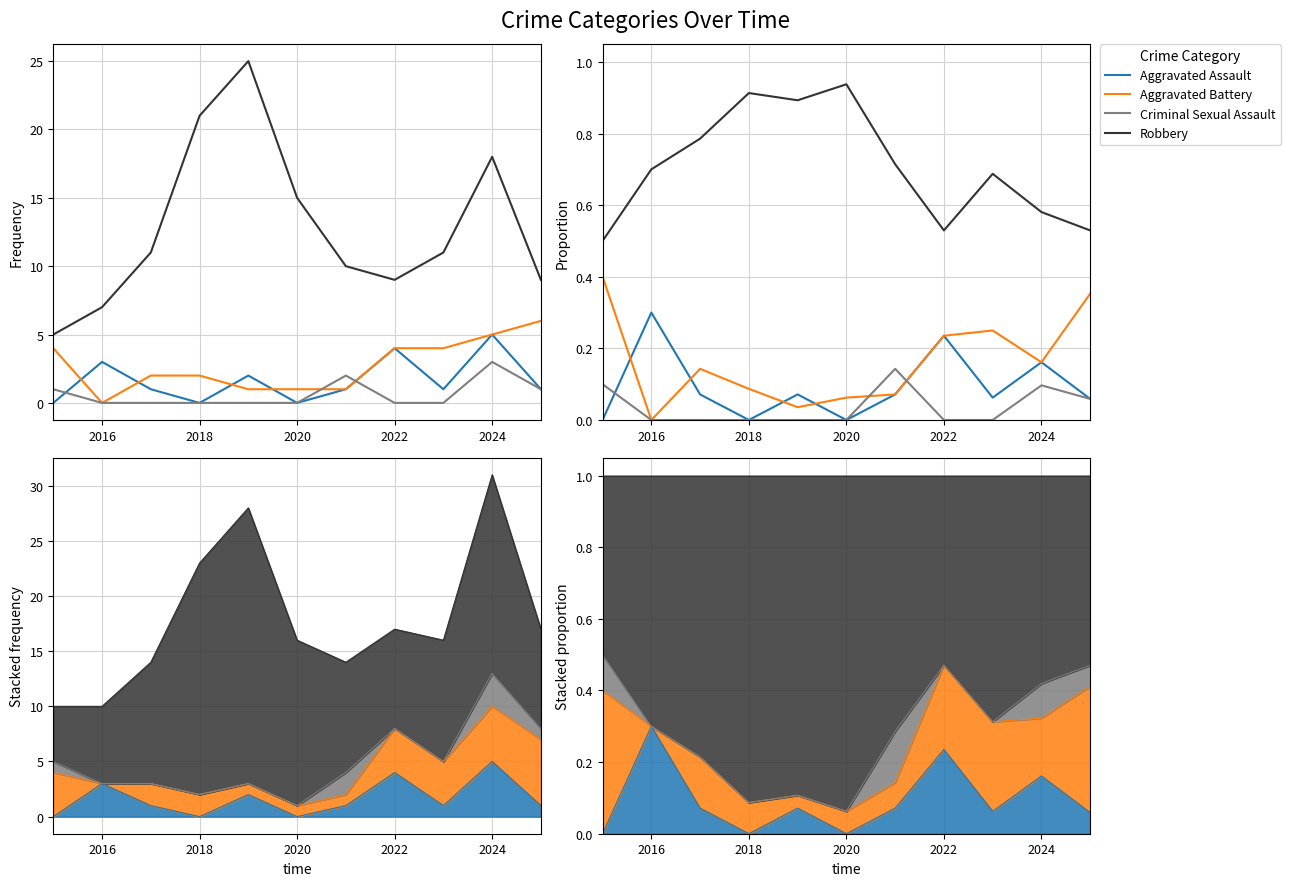

Which series ends up on top after the final intersection of Criminal Sexual Assault and Aggravated Assault?

Aggravated Assault